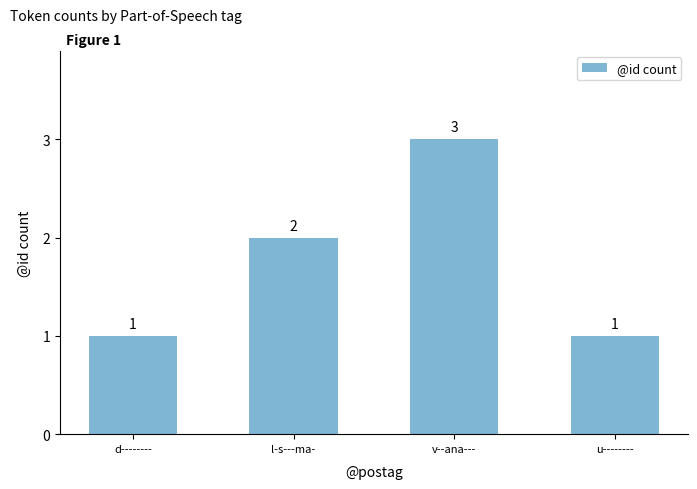

How many data points are less than 2?

2